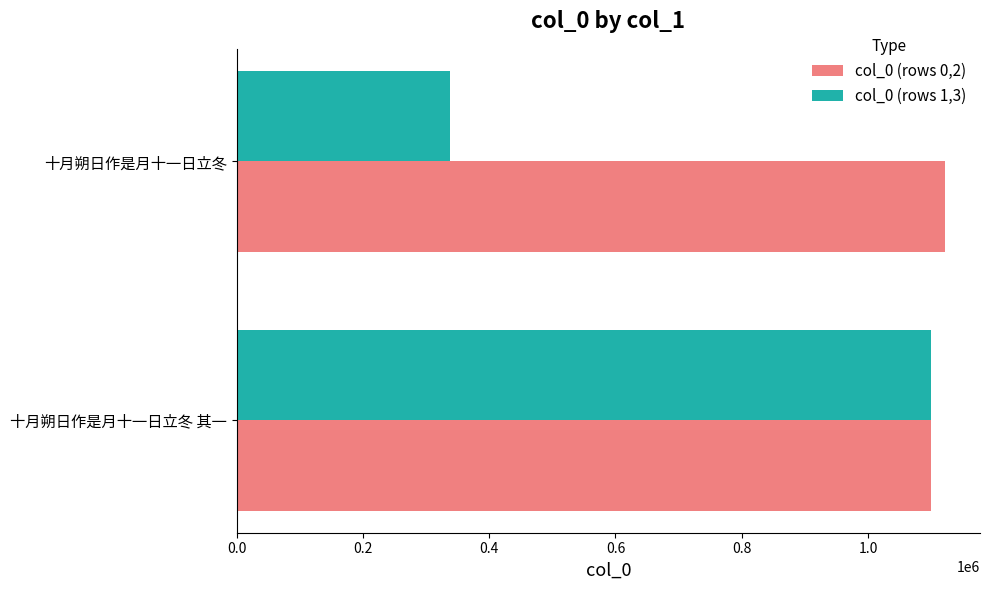

What is the difference between the col_0 (rows 1,3) values at 十月朔日作是月十一日立冬 其一 and 十月朔日作是月十一日立冬?

762107